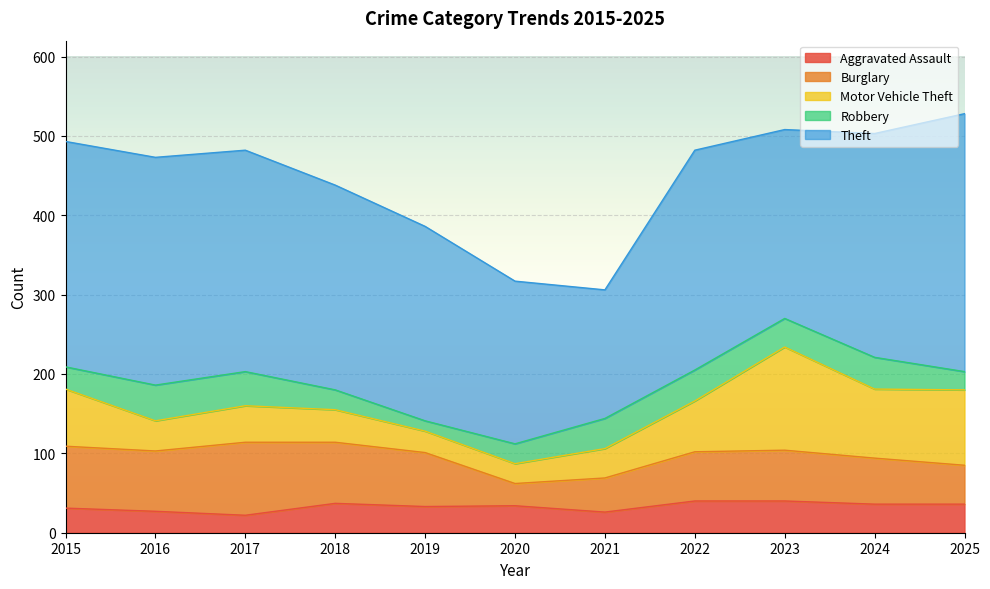

What is the total value across all series at 2024?

503